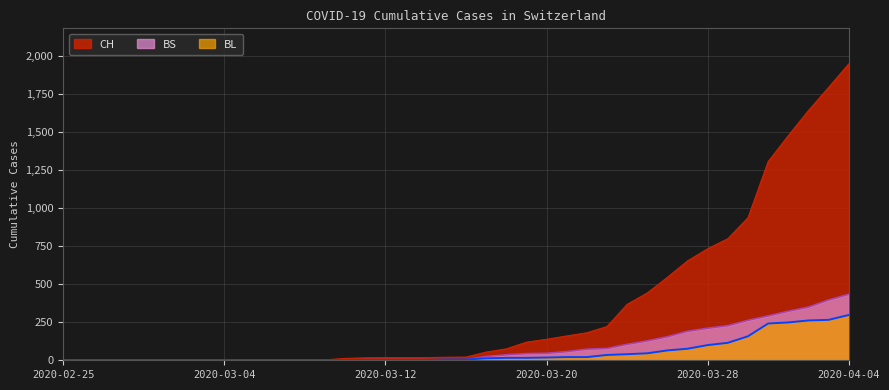

True or false: BL and CH cross at least once.

False